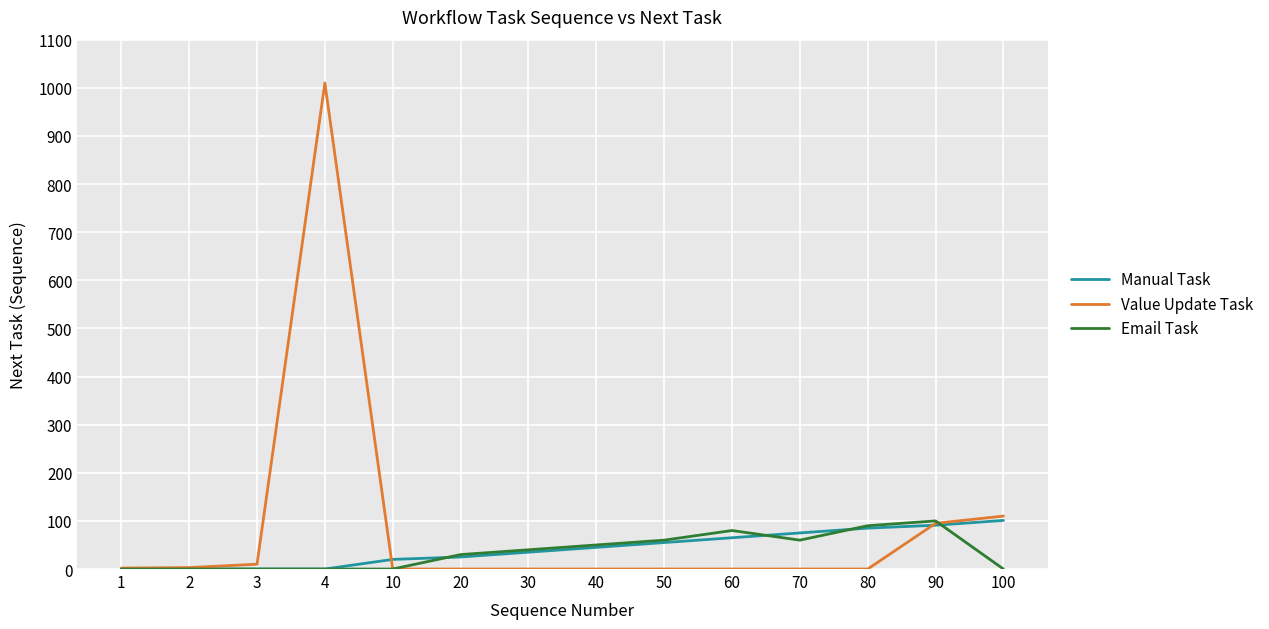

Does the chart display data point markers on the line(s)?

No